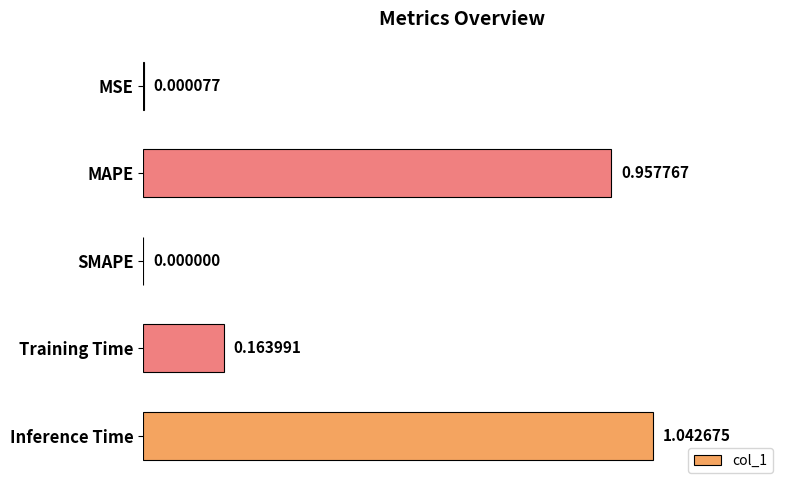

What is the change in value from SMAPE to Inference Time?

+1.0